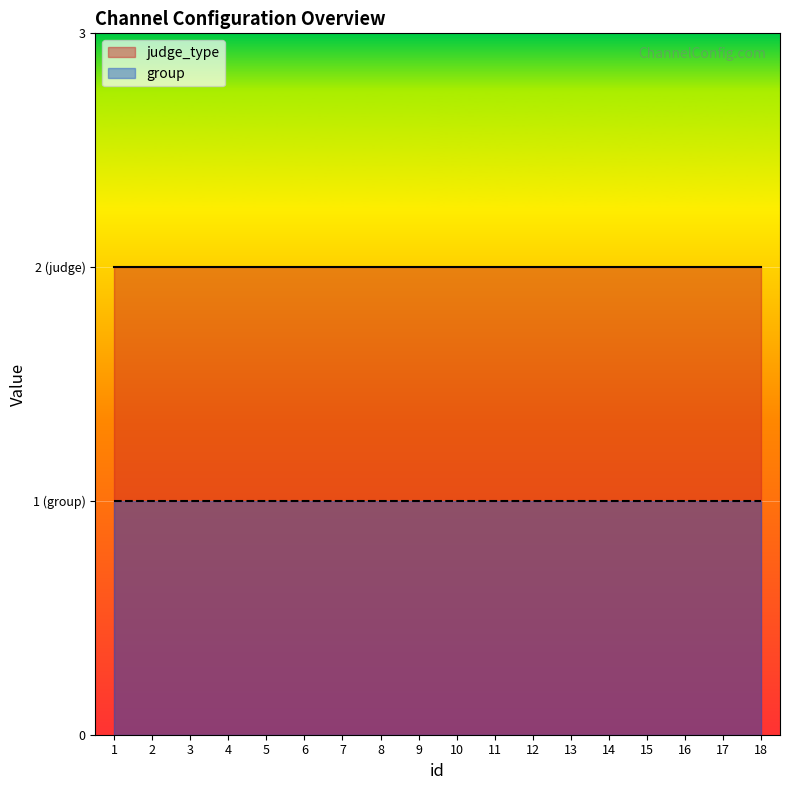

How many lines are shown in the chart?

2